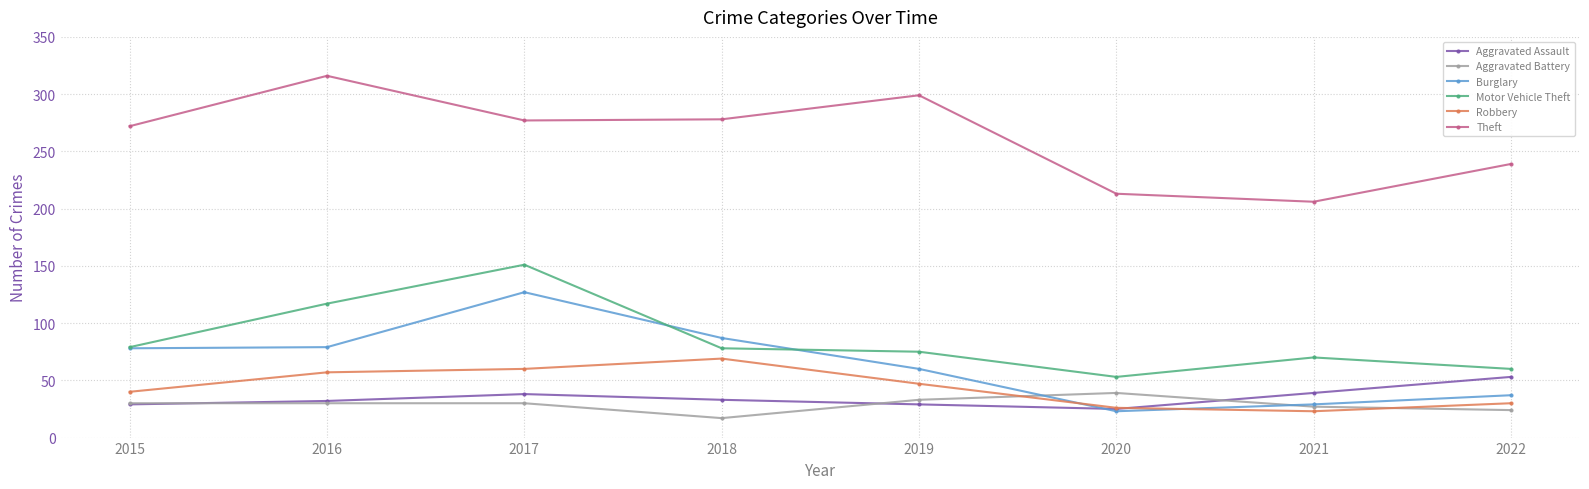

What is the smallest value displayed?

17